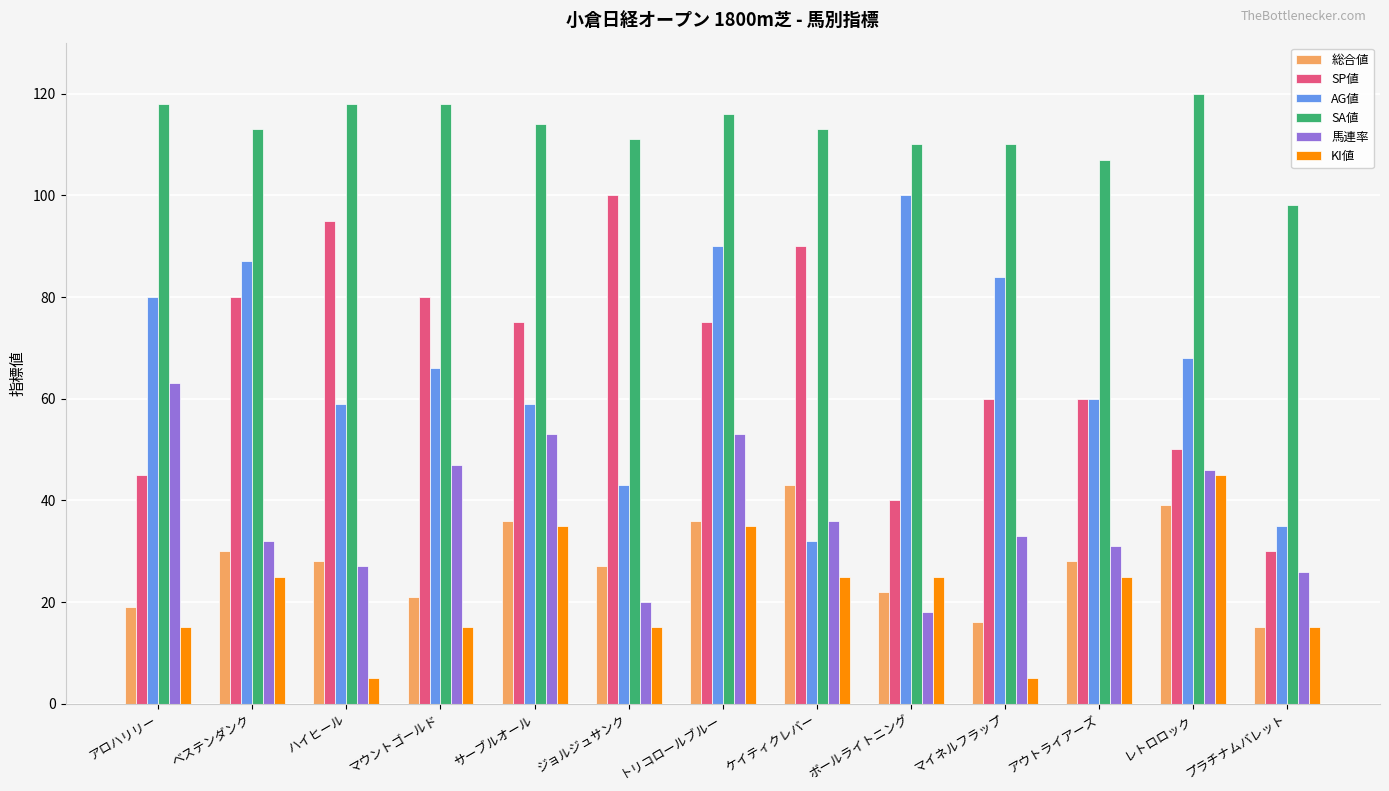

Reading left to right, extract all data points from this chart.

総合値: 19	30	28	21	36	27	36	43	22	16	28	39	15
SP値: 45	80	95	80	75	100	75	90	40	60	60	50	30
AG値: 80	87	59	66	59	43	90	32	100	84	60	68	35
SA値: 118	113	118	118	114	111	116	113	110	110	107	120	98
馬連率: 63	32	27	47	53	20	53	36	18	33	31	46	26
KI値: 15	25	5	15	35	15	35	25	25	5	25	45	15